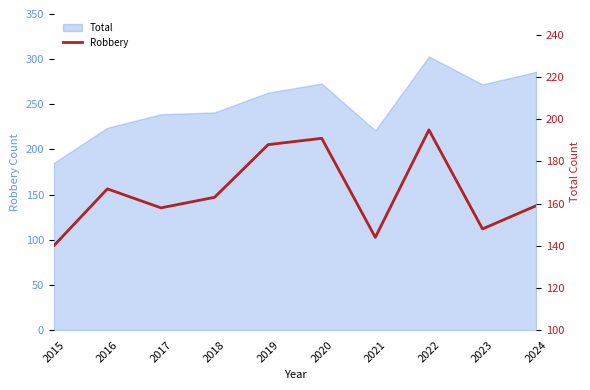

Where is the first local minimum?

2017